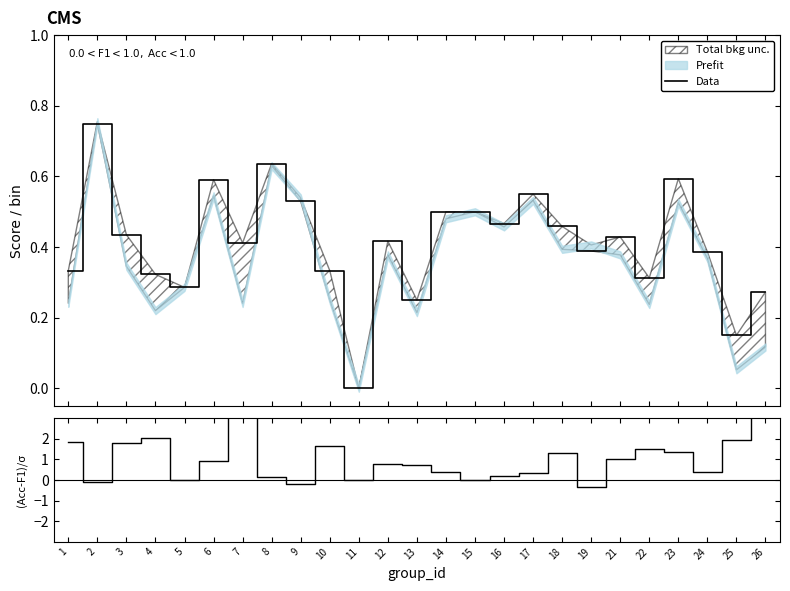

The value at 25 is 0.3. True or false?

False